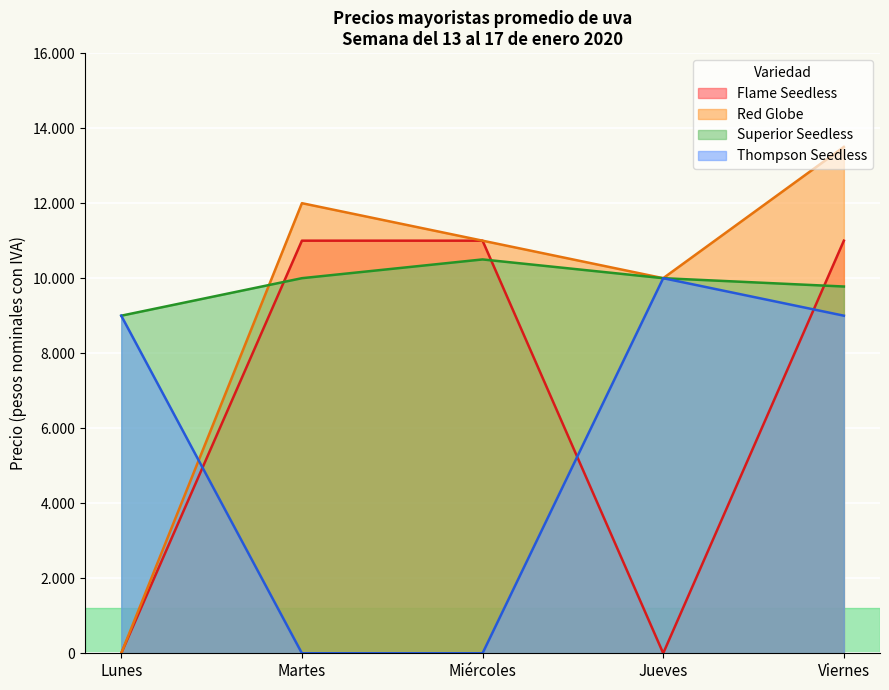

The value of Red Globe at Lunes is 7241. True or false?

False